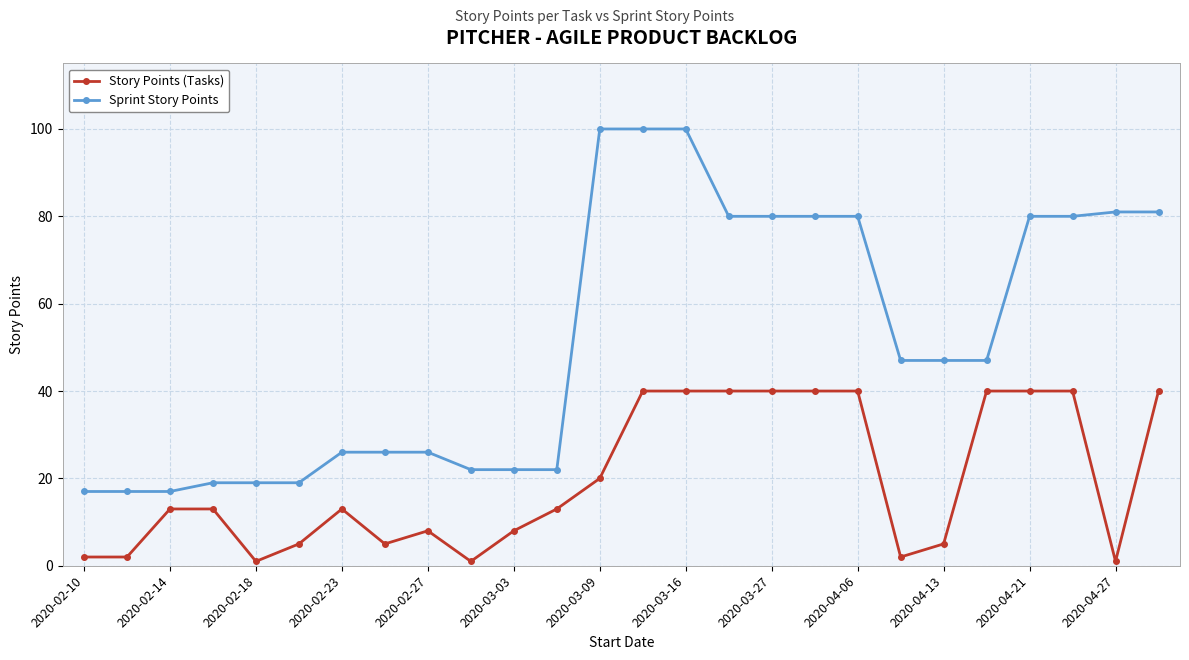

What is the difference between the maximum and minimum values in the Sprint Story Points series?

83